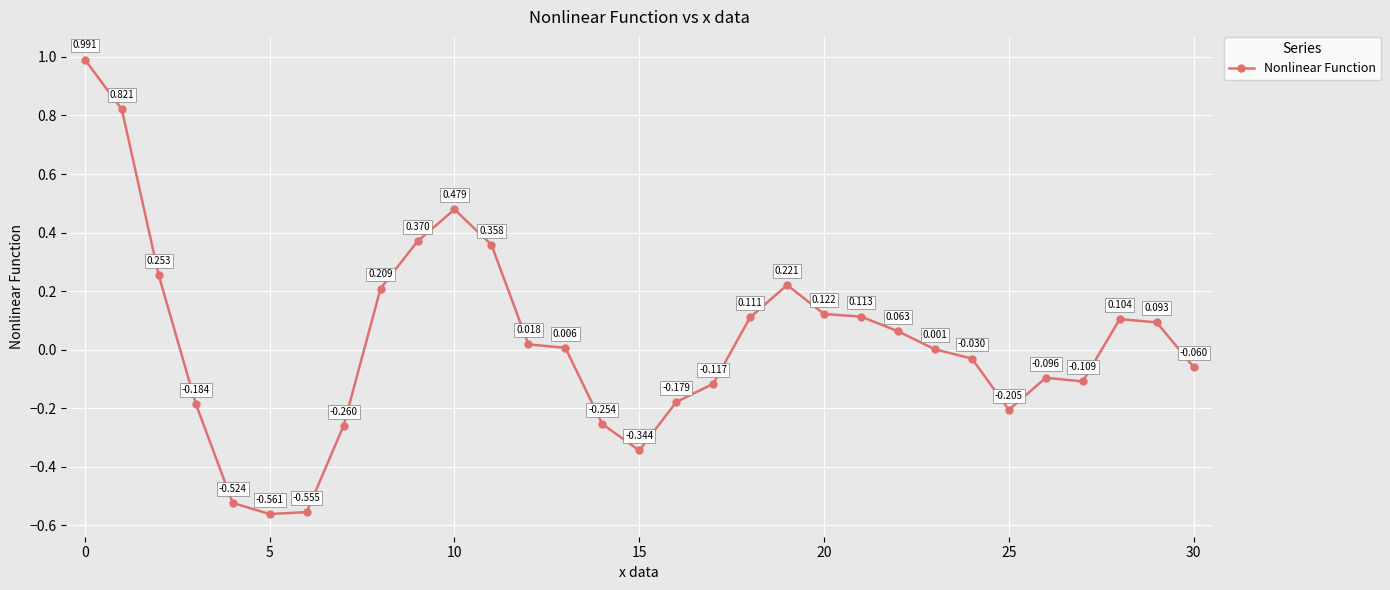

How many values are below zero?

14